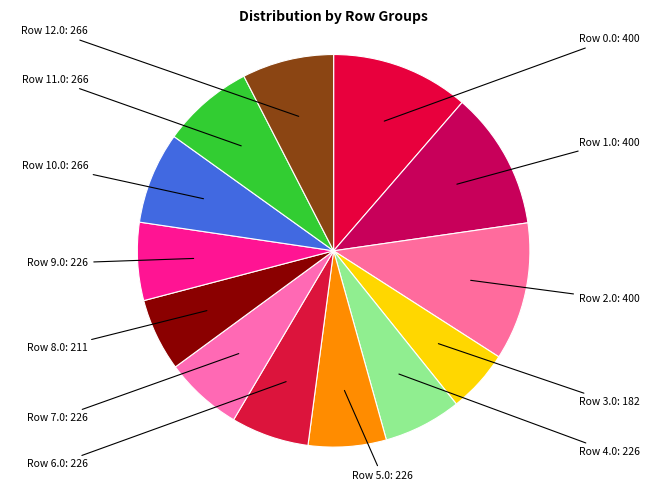

How many segments does this pie chart have?

13